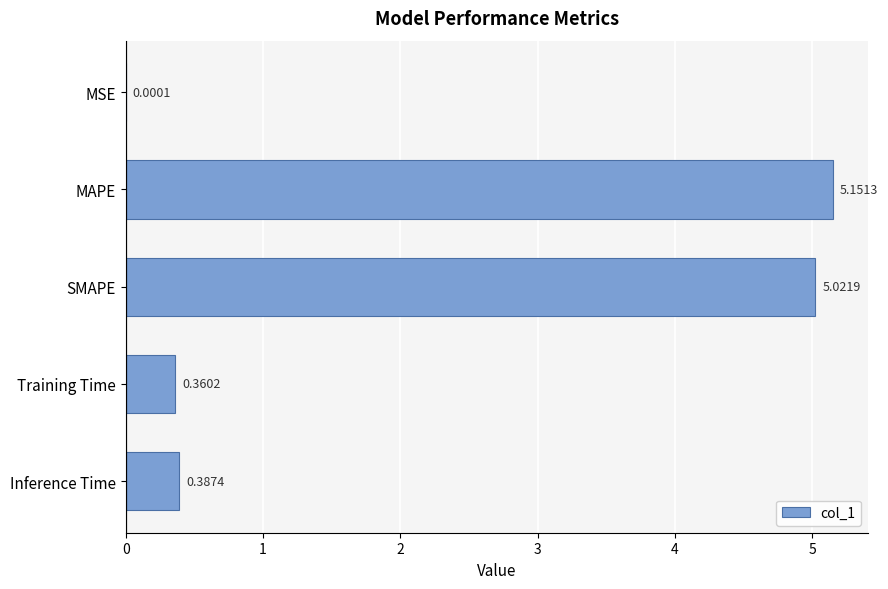

Which label corresponds to the largest value in the chart?

MAPE